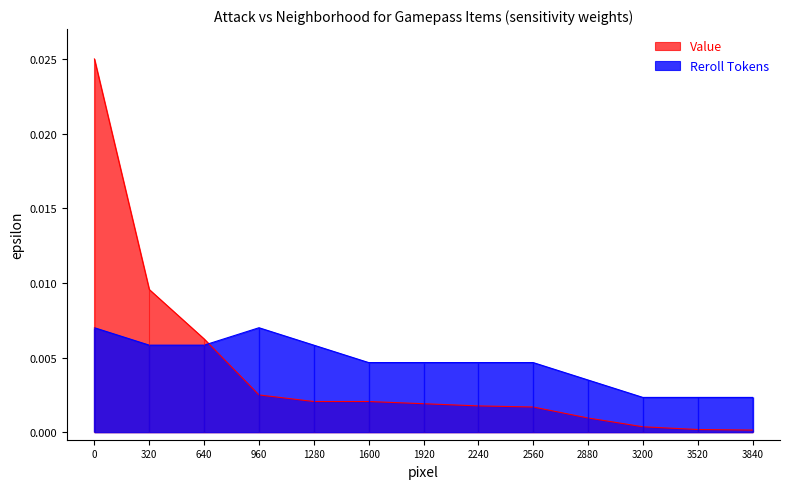

True or false: Reroll Tokens and Value cross at least once.

True